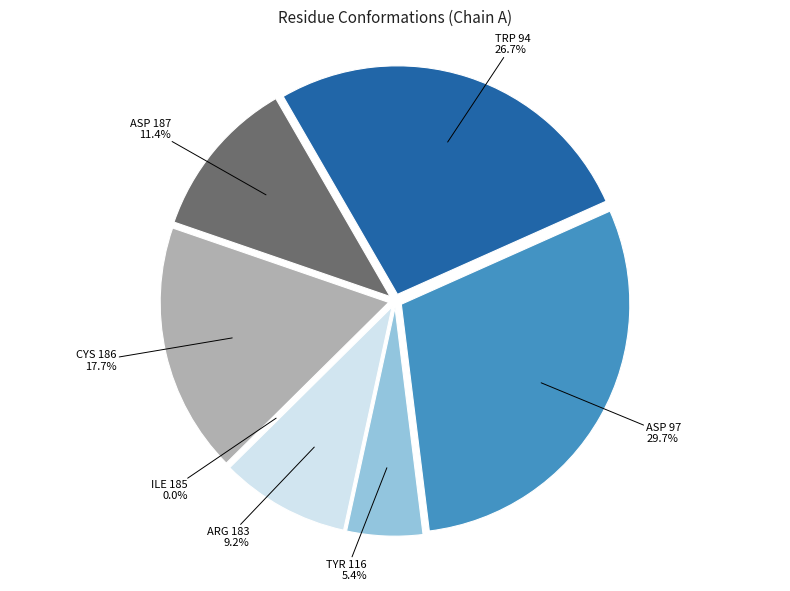

Combined, what portion of the pie is ILE 185 and ASP 97?

29.7%